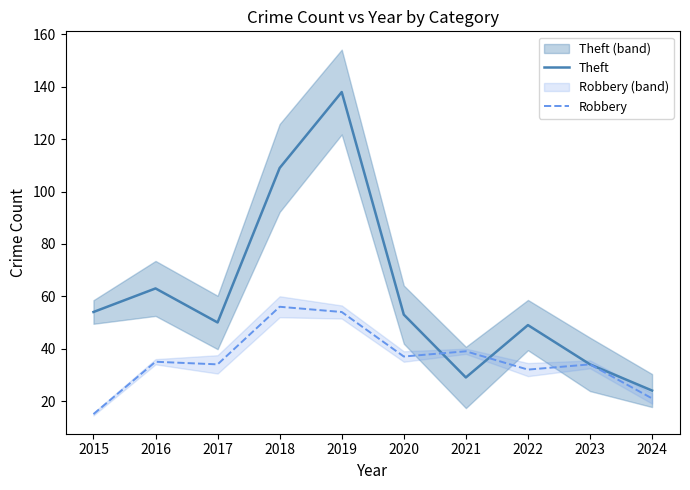

Which series has the widest spread of values?

Theft